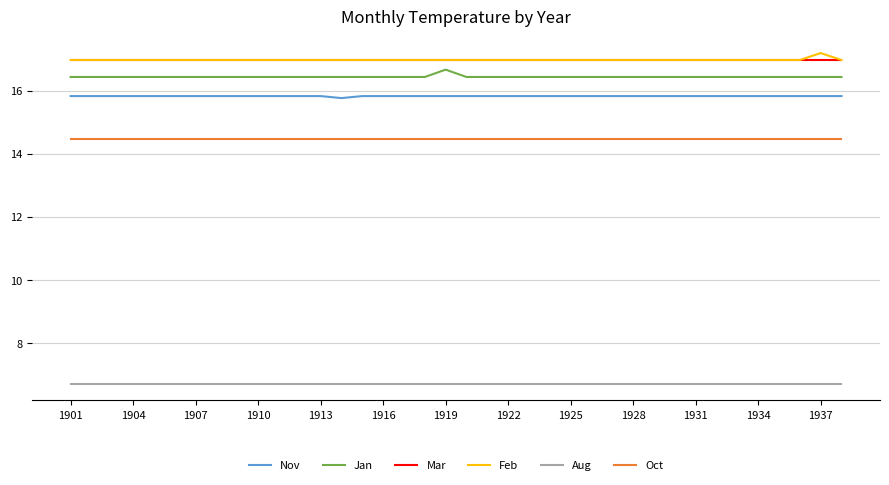

What is the minimum value for Feb?

17.0